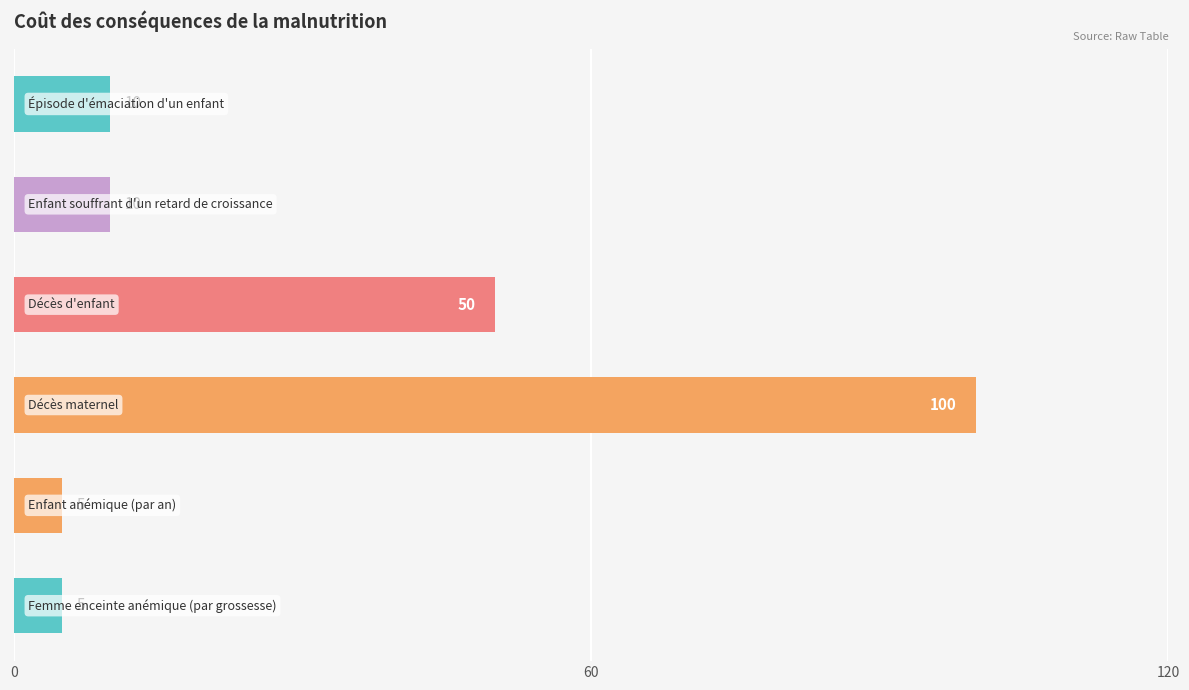

Reading bottom to top, list all the values displayed in this chart.

5	5	100	50	10	10